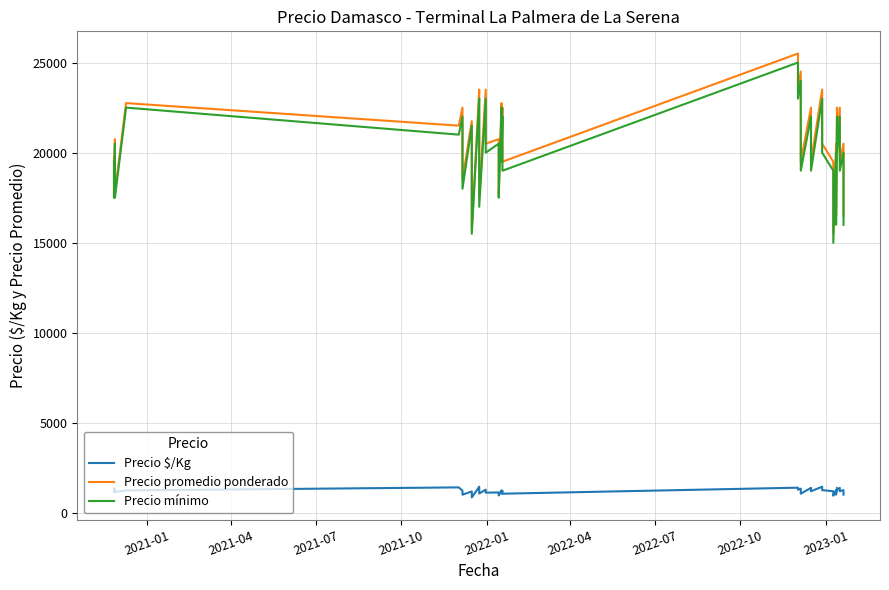

True or false: Precio promedio ponderado and Precio $/Kg intersect in this chart.

False